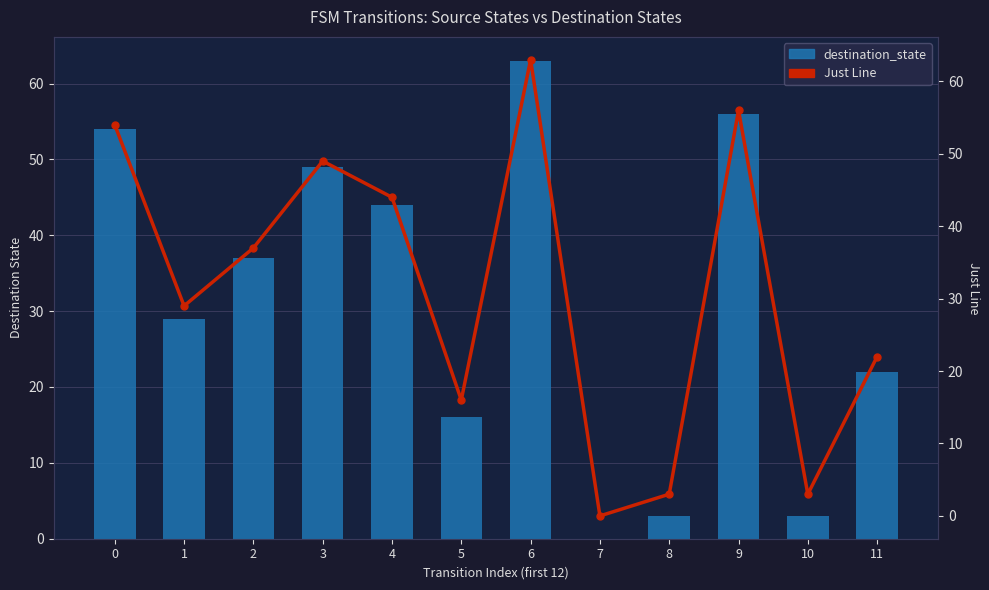

How many data points in Just Line are less than 37?

6